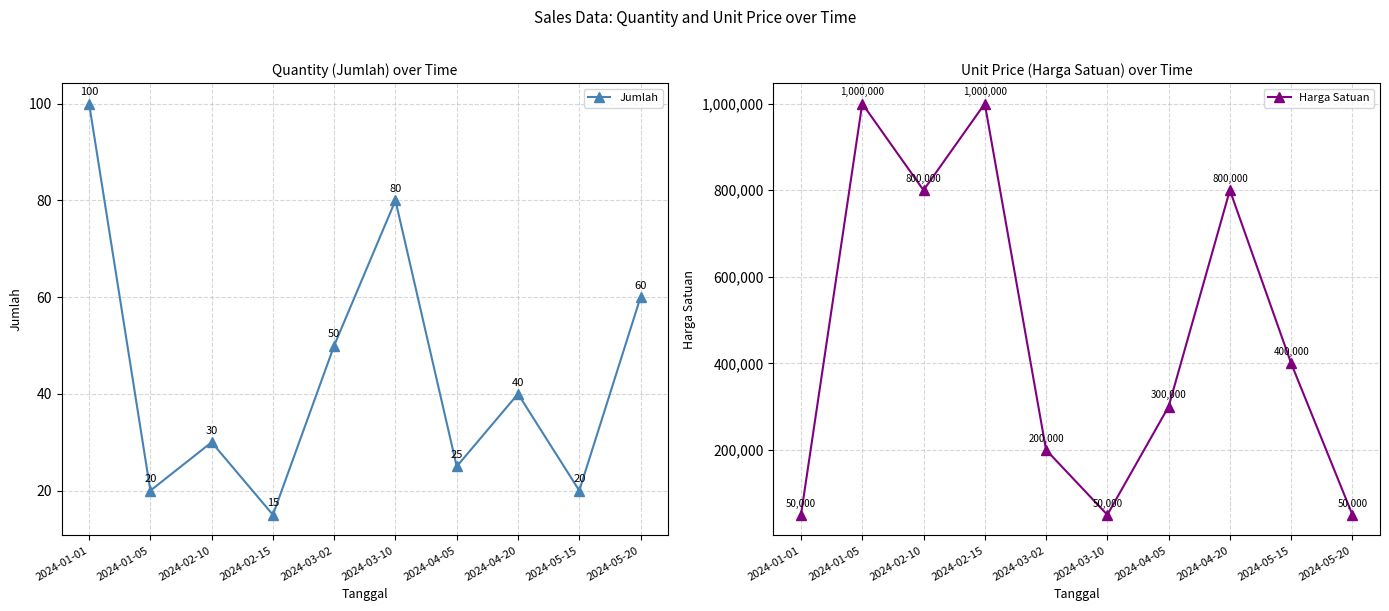

What is the difference between the Jumlah values at 2024-01-01 and 2024-02-10?

70